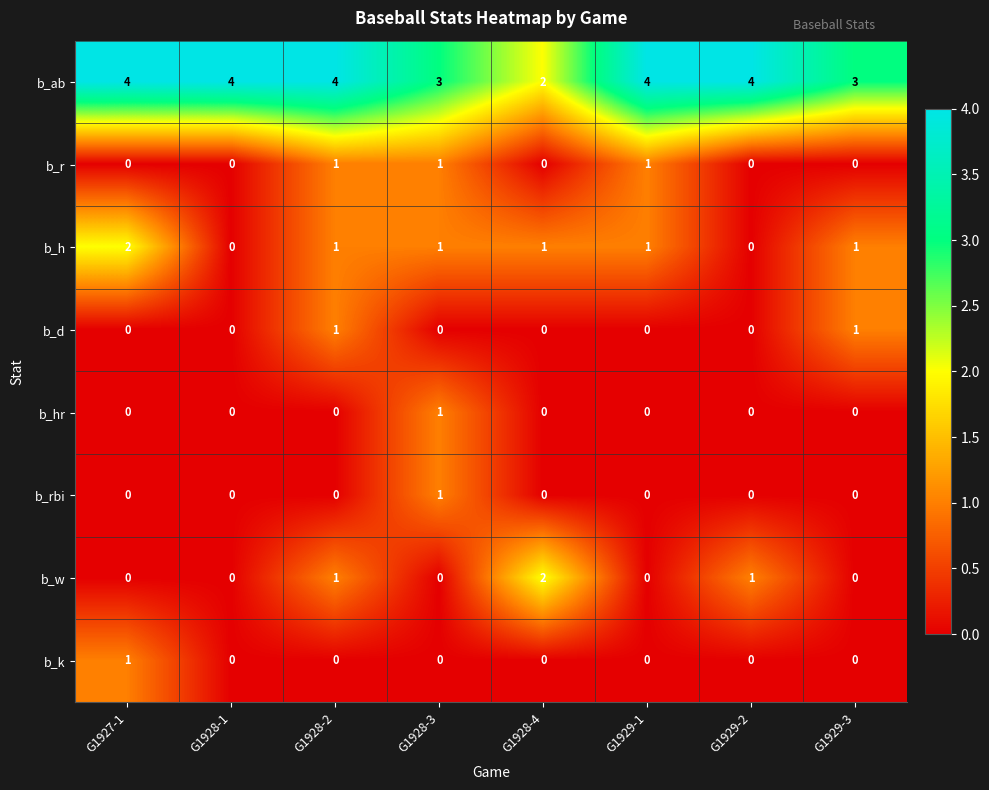

The b_ab series shows 7 at G1928-2. True or false?

False